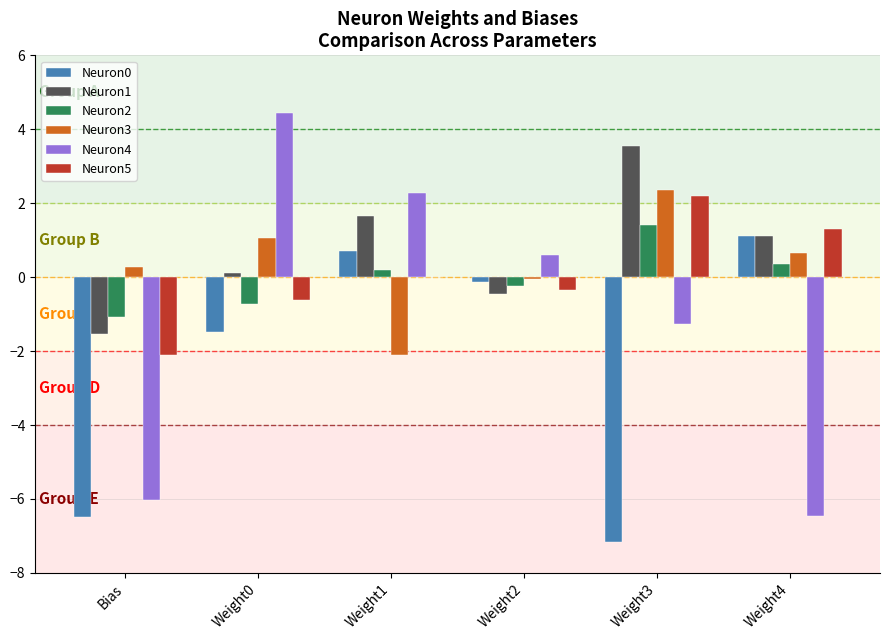

How many data points in Neuron0 are above 0?

2